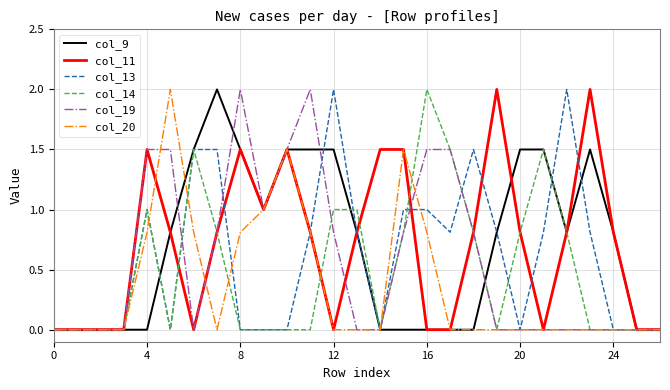

Reading right to left, what are all the values shown in this chart?

col_9: 0.0	0.0	0.8	1.5	0.8	1.5	1.5	0.8	0.0	0.0	0.0	0.0	0.0	0.8	1.5	1.5	1.5	1.0	1.5	2.0	1.5	0.8	0.0	0.0	0.0	0.0	0.0
col_11: 0.0	0.0	0.8	2.0	0.8	0.0	0.8	2.0	0.8	0.0	0.0	1.5	1.5	0.8	0.0	0.8	1.5	1.0	1.5	0.8	0.0	0.8	1.5	0.0	0.0	0.0	0.0
col_13: 0.0	0.0	0.0	0.8	2.0	0.8	0.0	0.8	1.5	0.8	1.0	1.0	0.0	0.8	2.0	0.8	0.0	0.0	0.0	1.5	1.5	0.0	1.0	0.0	0.0	0.0	0.0
col_14: 0.0	0.0	0.0	0.0	0.8	1.5	0.8	0.0	0.8	1.5	2.0	0.8	0.0	1.0	1.0	0.0	0.0	0.0	0.0	0.8	1.5	0.0	1.0	0.0	0.0	0.0	0.0
col_19: 0.0	0.0	0.0	0.0	0.0	0.0	0.0	0.0	0.8	1.5	1.5	0.8	0.0	0.0	0.8	2.0	1.5	1.0	2.0	0.8	0.0	1.5	1.5	0.0	0.0	0.0	0.0
col_20: 0.0	0.0	0.0	0.0	0.0	0.0	0.0	0.0	0.0	0.0	0.8	1.5	0.0	0.0	0.0	0.8	1.5	1.0	0.8	0.0	0.8	2.0	0.8	0.0	0.0	0.0	0.0